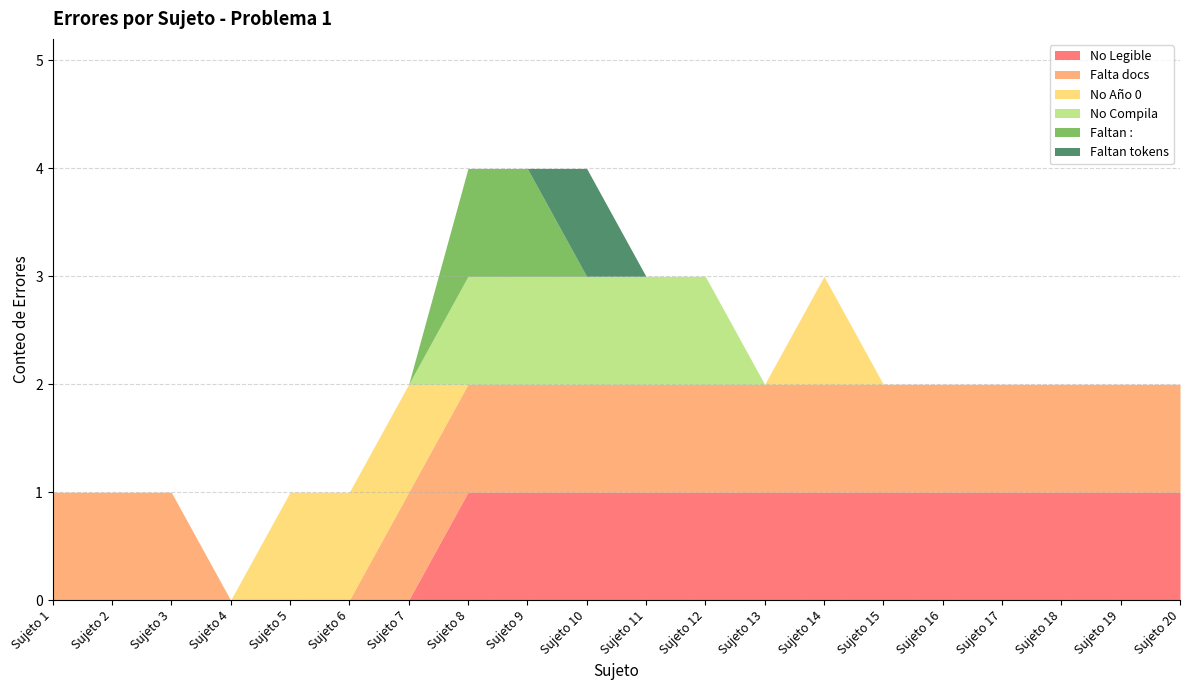

What is the average value of the No Legible series?

1